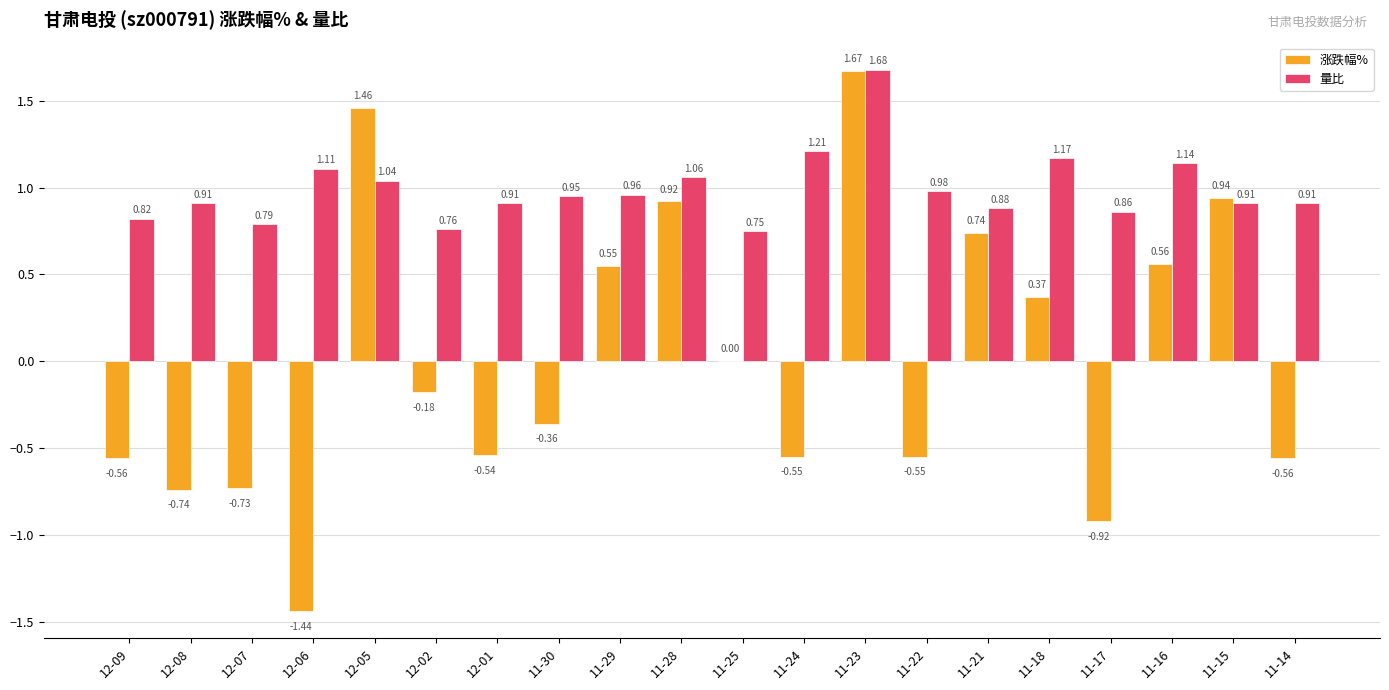

Between 12-08 and 11-28, which series saw the biggest shift?

涨跌幅%